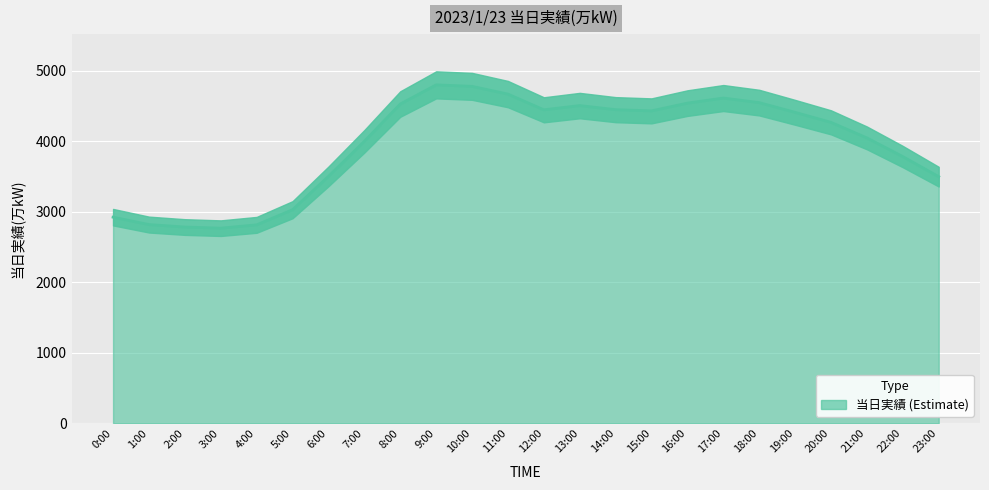

How many distinct data groups are displayed?

1